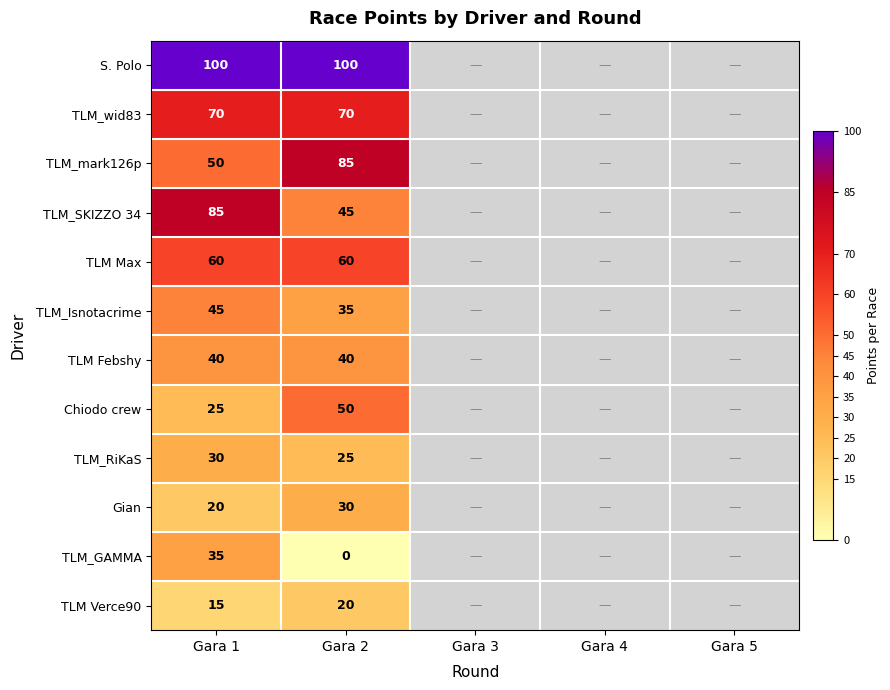

Is it true that S. Polo equals 178.9 at Gara 1?

False